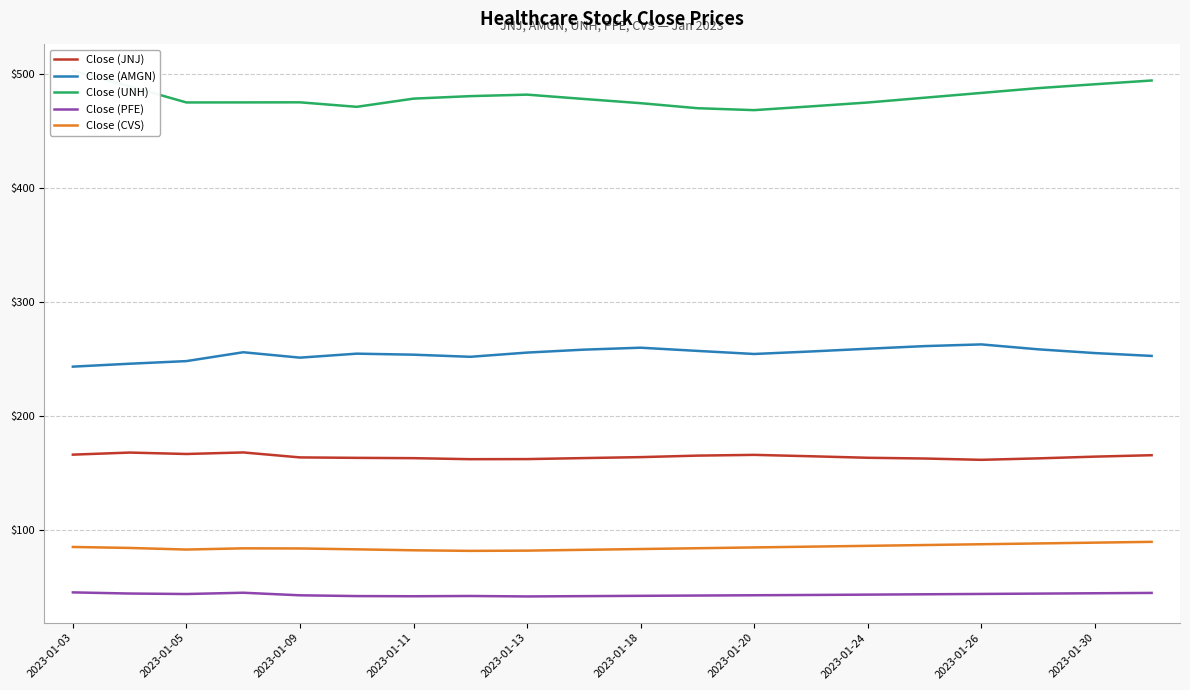

Is the value of Close (AMGN) at 2023-01-26 greater than the value of Close (PFE) at 2023-01-11?

Yes